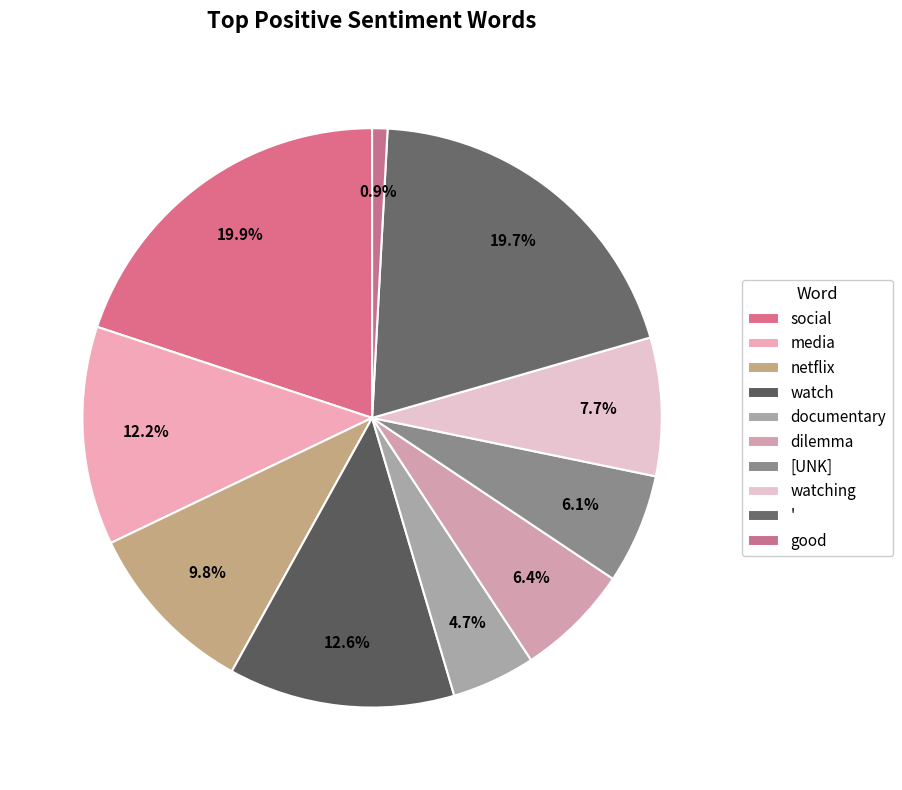

How many slices are in this pie chart?

10